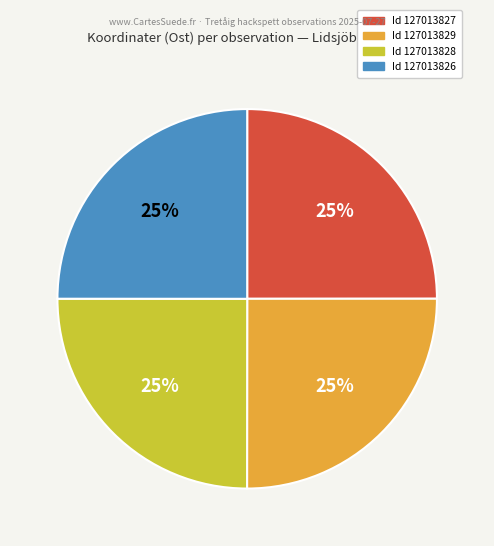

To the nearest percent, what is the average slice percentage?

25%